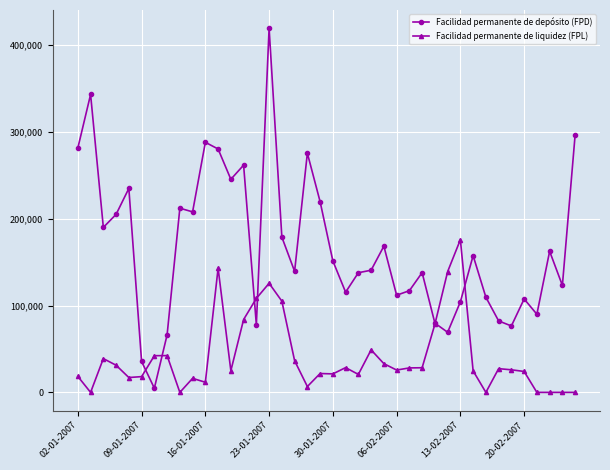

True or false: Facilidad permanente de depósito (FPD) has more than 2 interior local peaks.

True